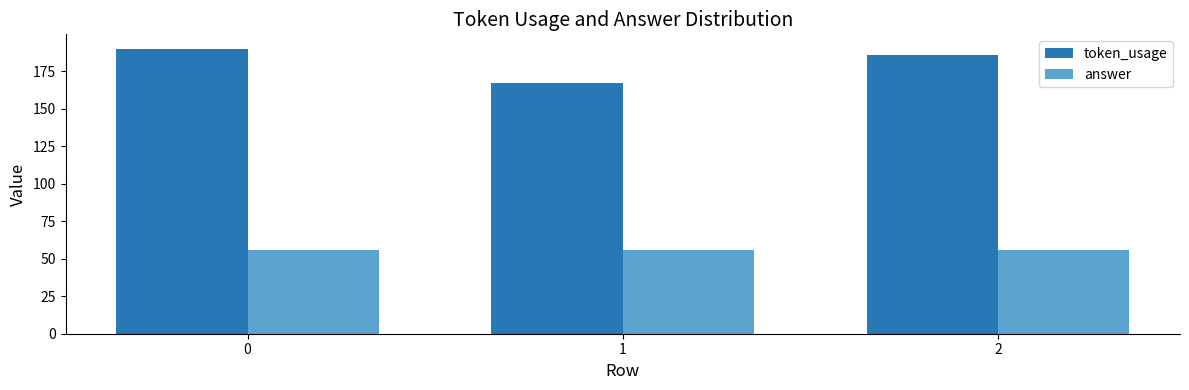

Reading right to left, extract all data points from this chart.

token_usage: 186	167	190
answer: 56	56	56